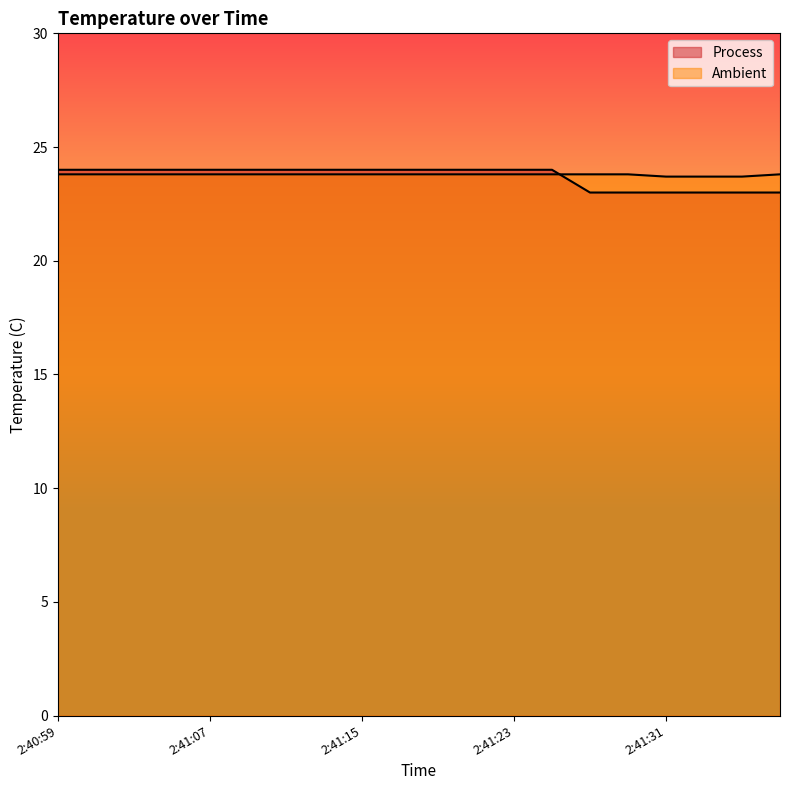

At which category is the sum across all series the highest?

2:40:59